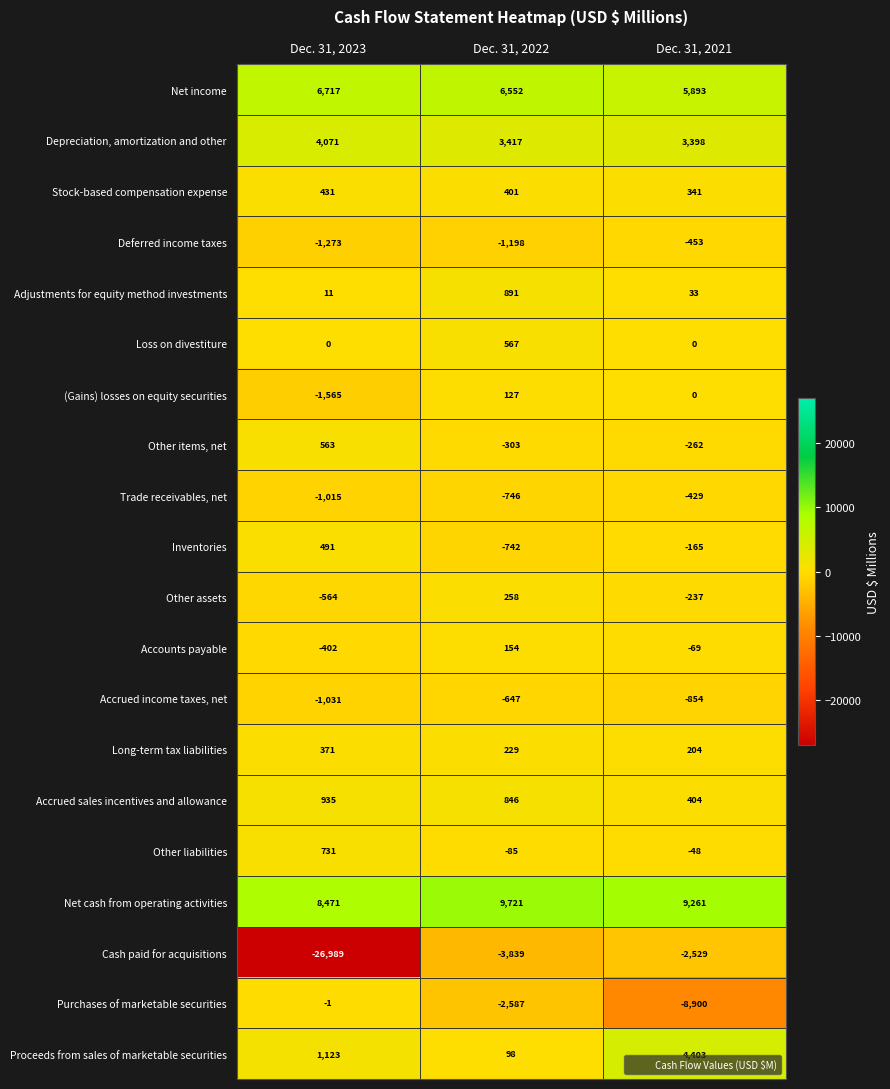

True or false: Proceeds from sales of marketable securities has a value of 2817 at Dec. 31, 2021.

False